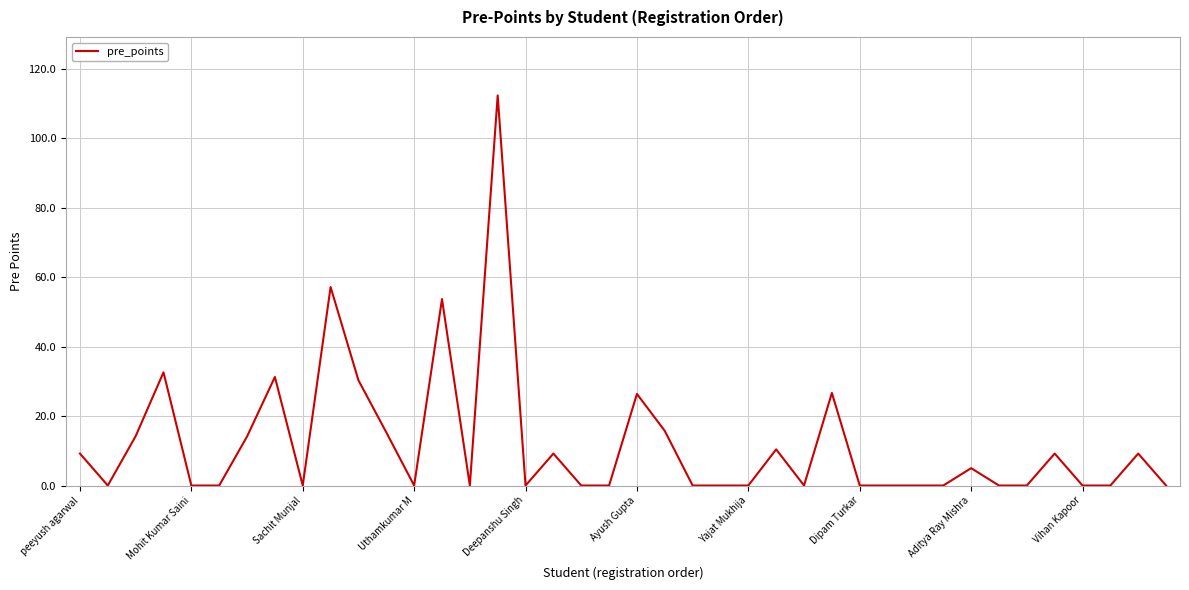

What is the maximum value shown in the chart?

112.3